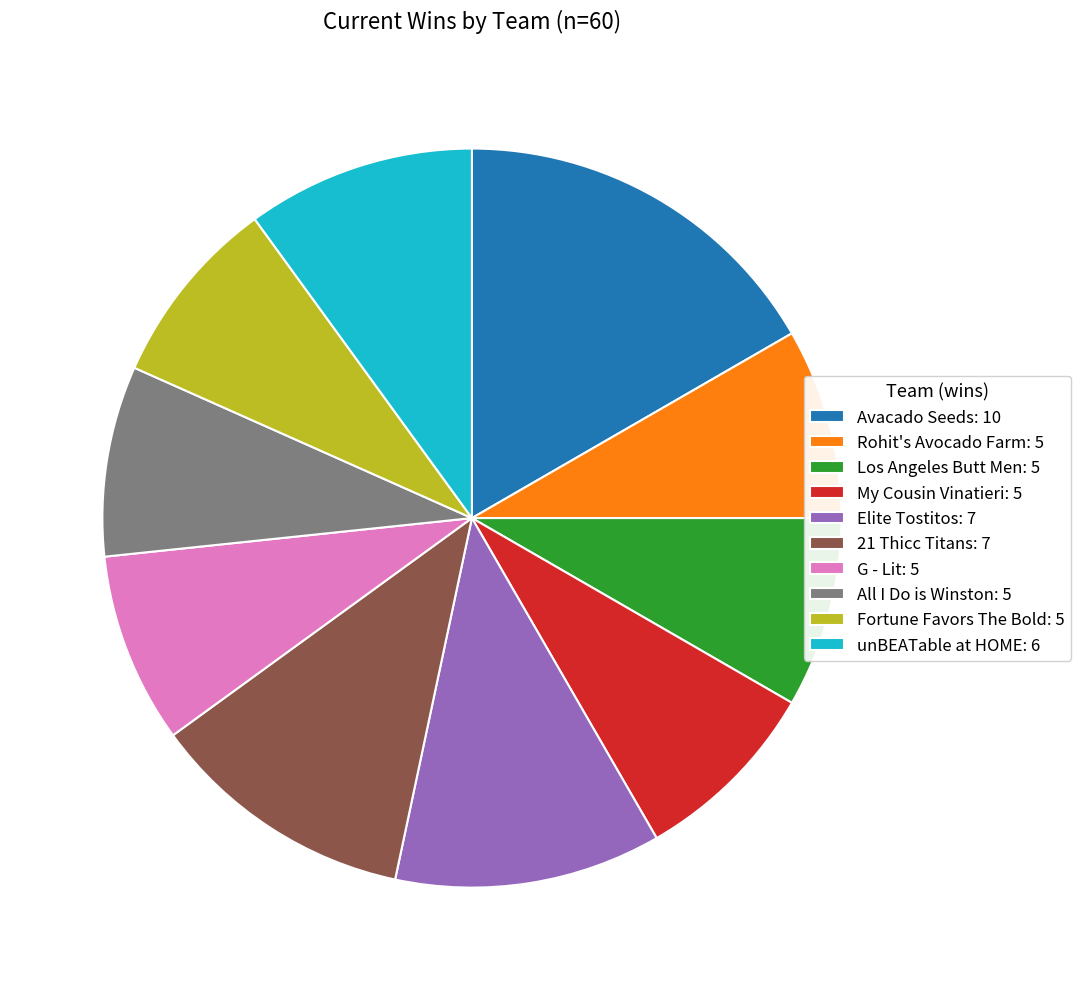

Between 21 Thicc Titans: 7 and Avacado Seeds: 10, which is larger?

Avacado Seeds: 10